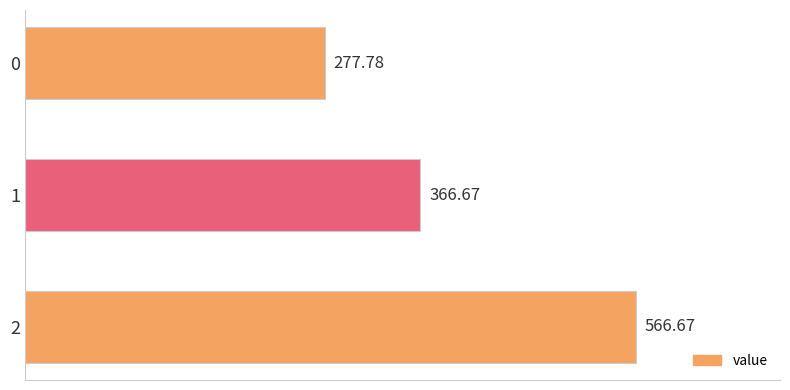

At which category does the chart reach its peak across all series?

2